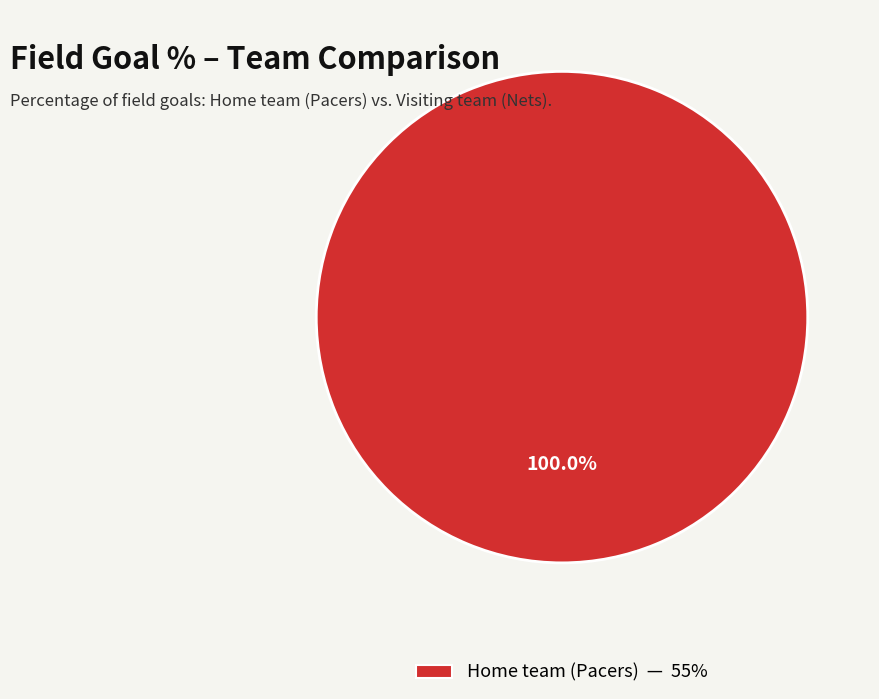

Does any single category account for the majority?

Yes